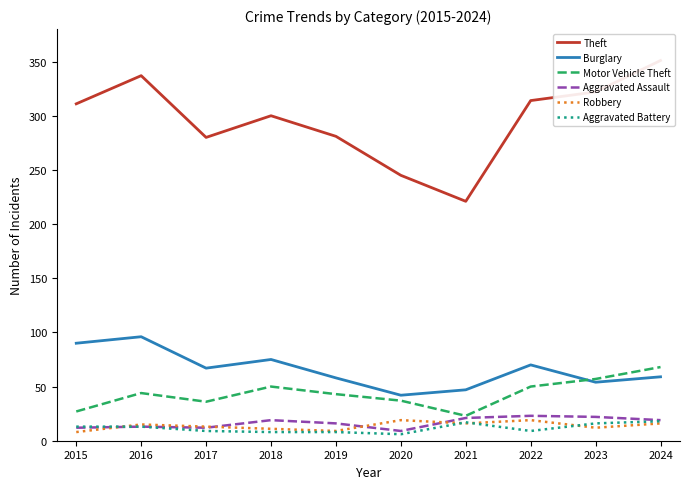

Reading left to right, transcribe all the data shown in this chart.

Theft: 311	337	280	300	281	245	221	314	322	351
Burglary: 90	96	67	75	58	42	47	70	54	59
Motor Vehicle Theft: 27	44	36	50	43	37	23	50	57	68
Aggravated Assault: 12	13	12	19	16	9	21	23	22	19
Robbery: 8	15	13	11	9	19	16	19	12	16
Aggravated Battery: 13	13	9	8	8	6	17	9	16	18